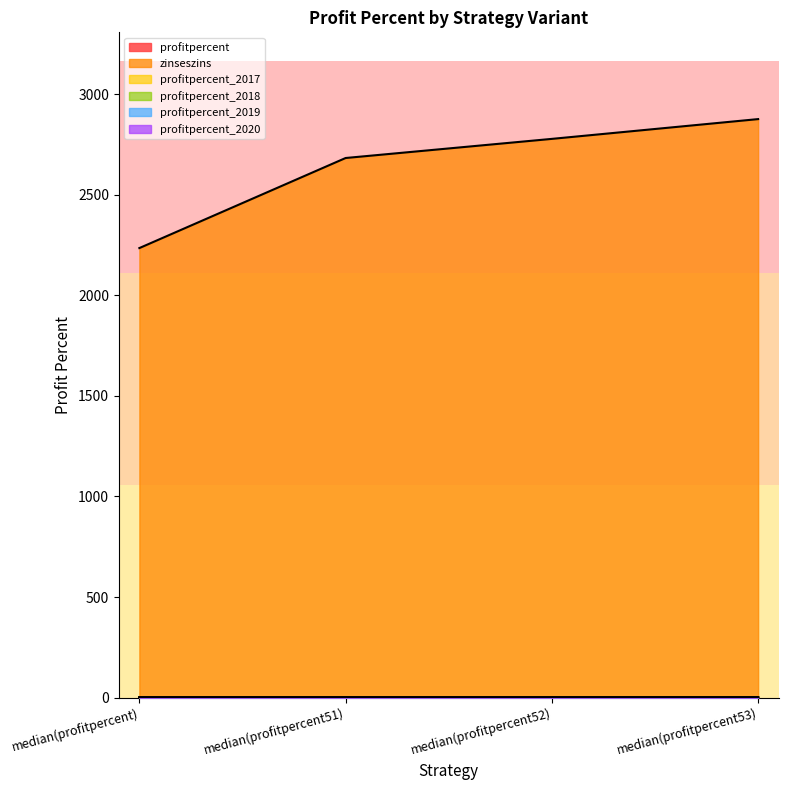

Does the chart display data point markers on the line(s)?

No